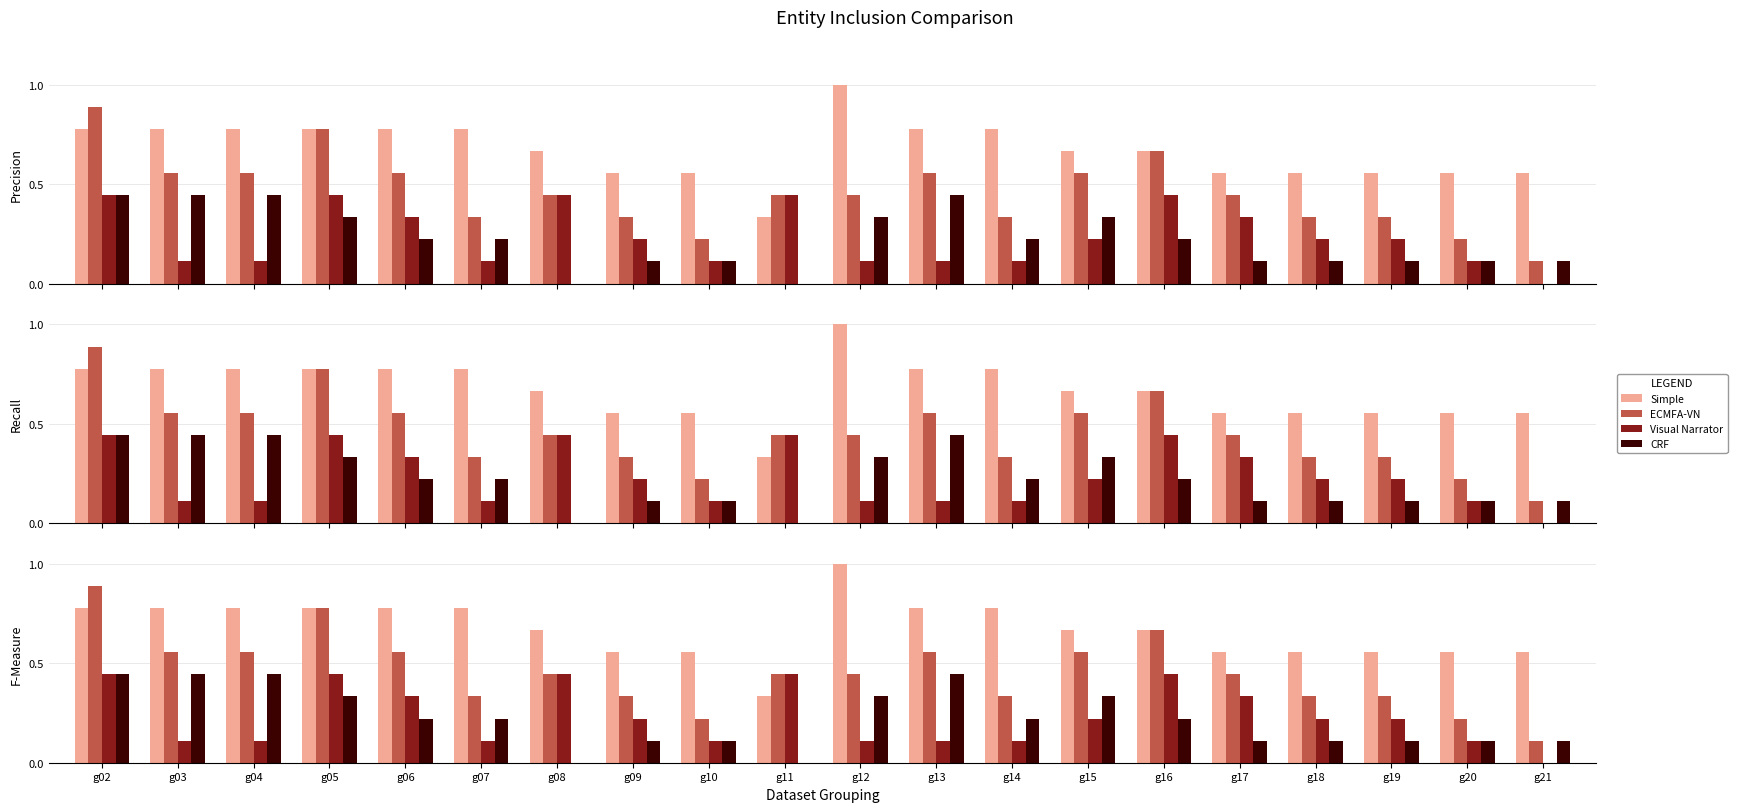

Which category has the highest value in the Visual Narrator series?

g02